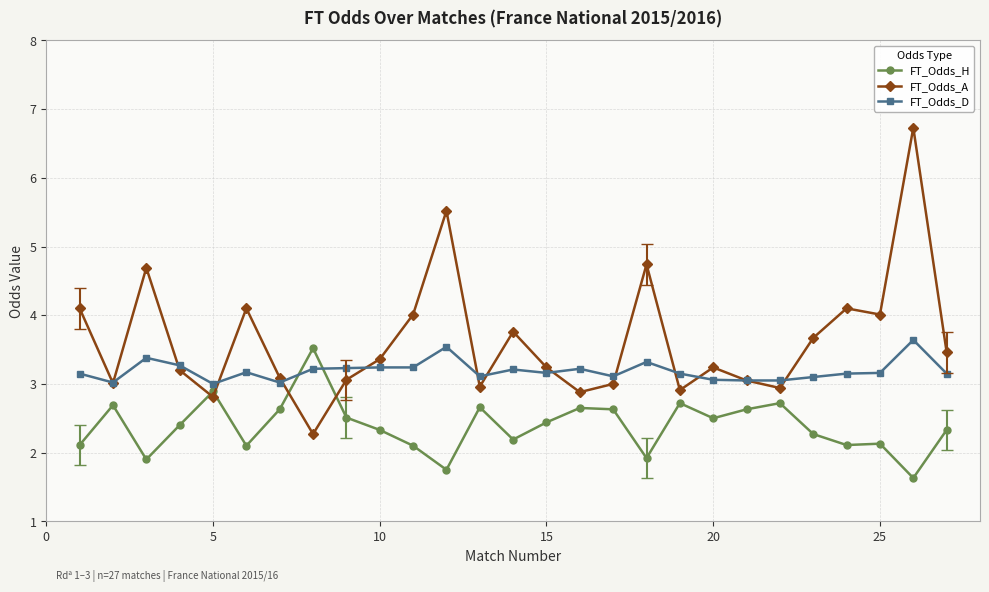

How many categories are shown in the chart?

27